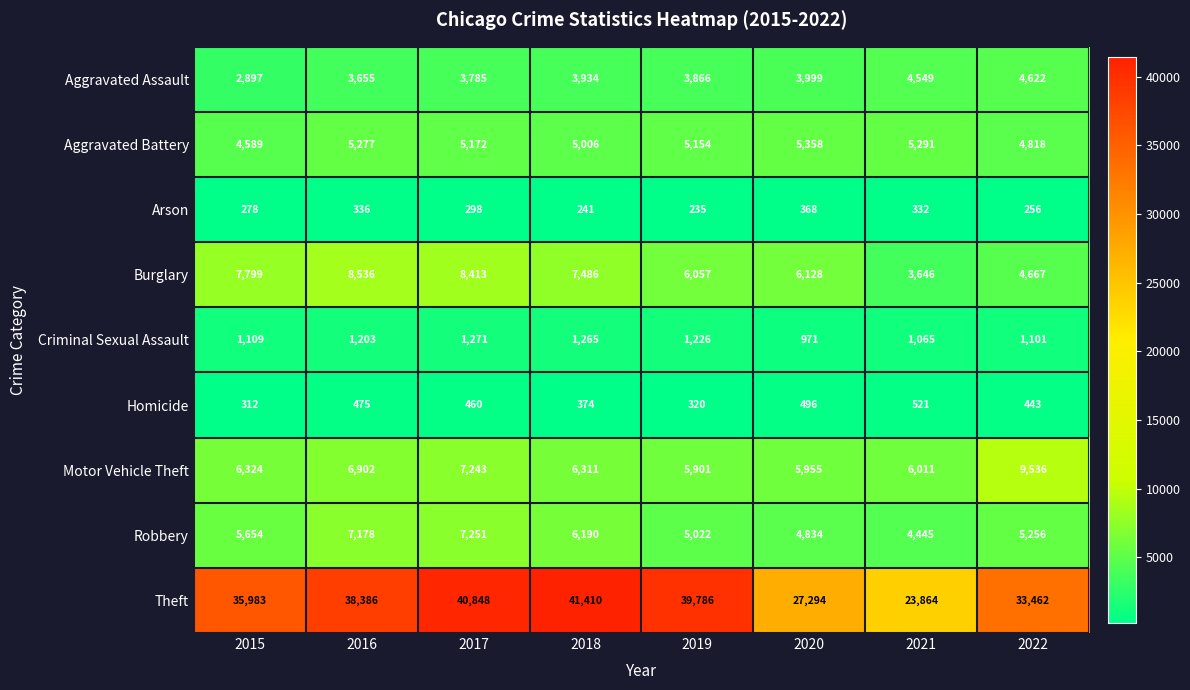

What is the average value of the Burglary series?

6592